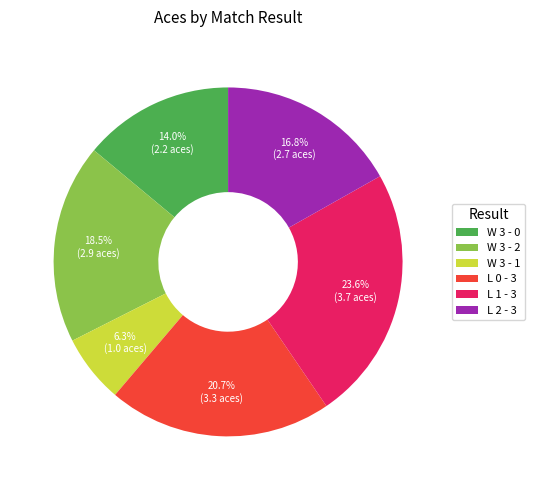

Count the number of slices in the pie.

6